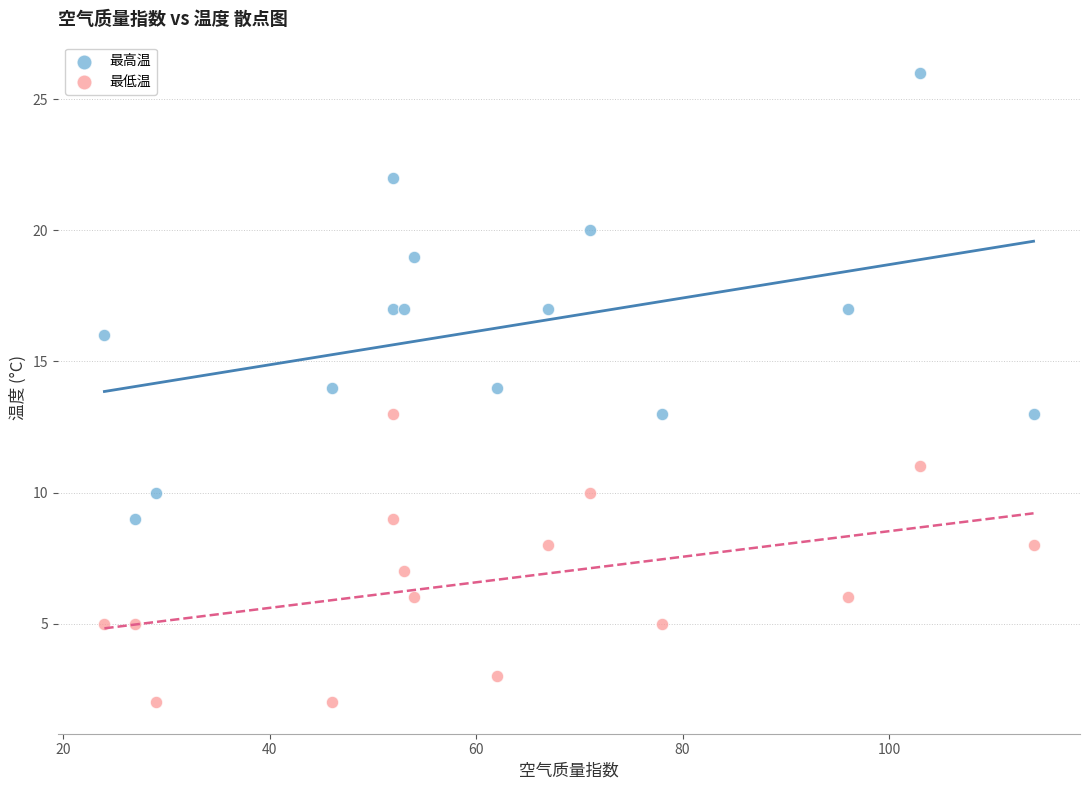

Which series contains the lowest Y value?

最低温